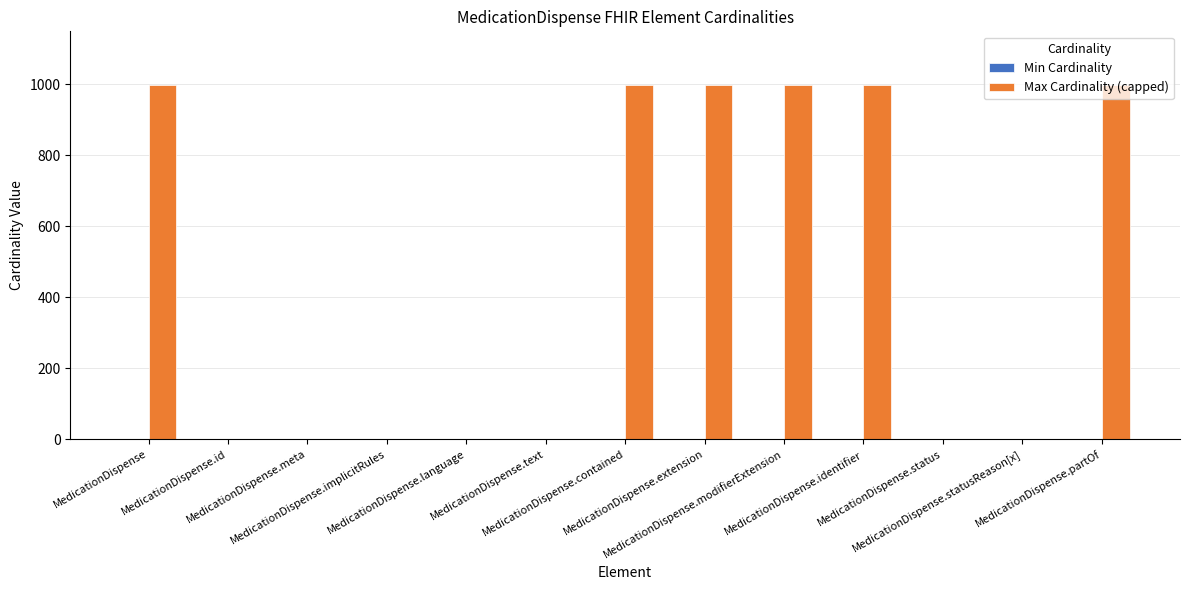

What is the spread (max minus min) of values at MedicationDispense.statusReason[x]?

1